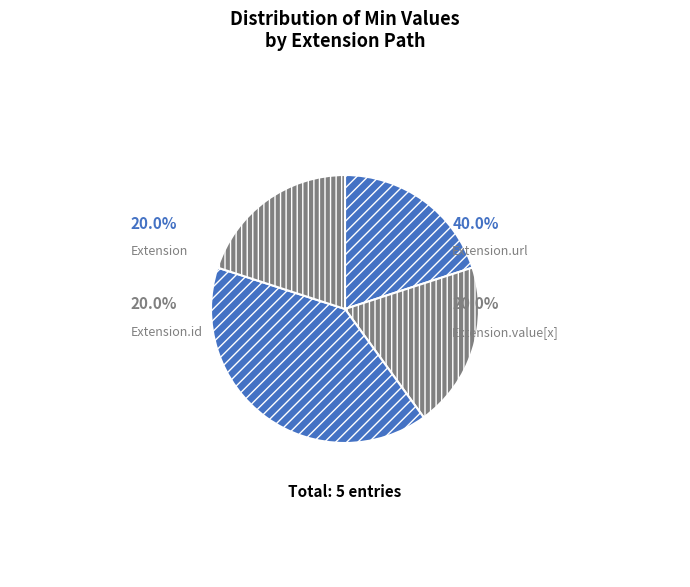

Is it true that Extension.value[x] is 1% of the pie?

False